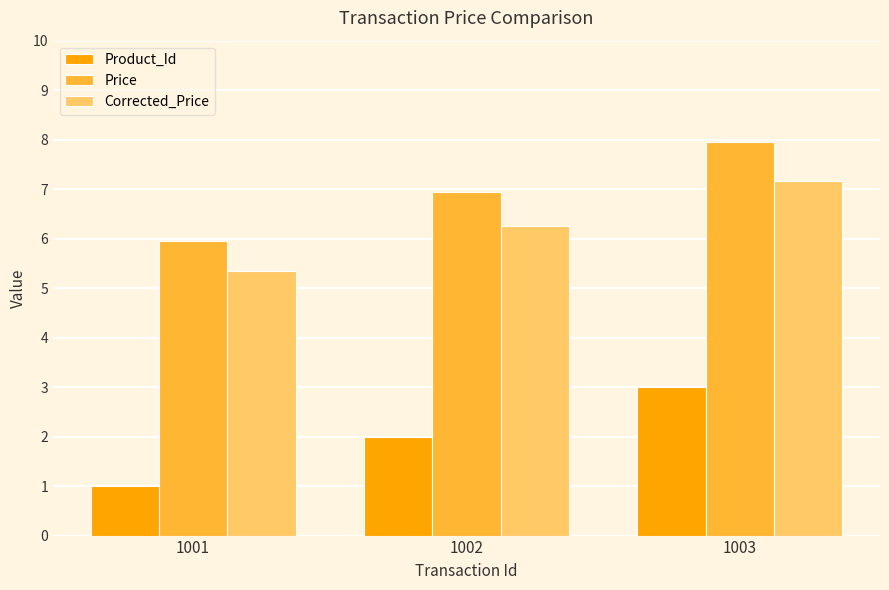

At which label does Price first exceed 6?

1002